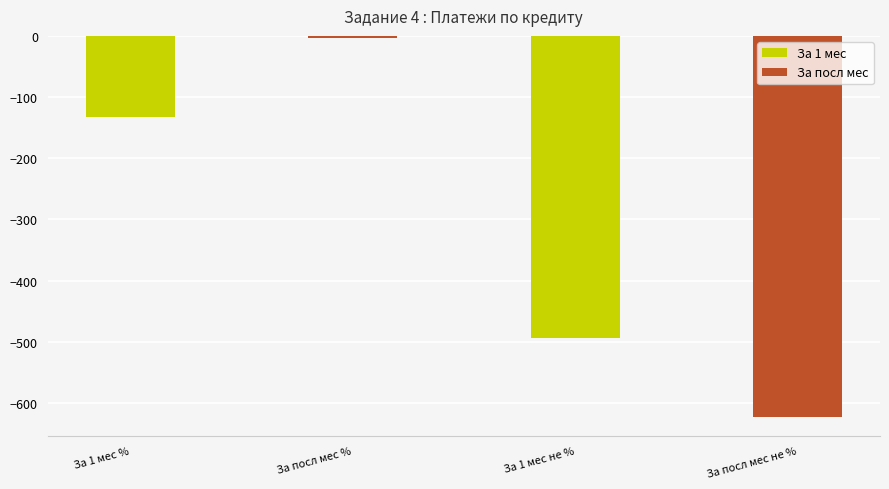

What is the minimum value shown in the chart?

-622.6